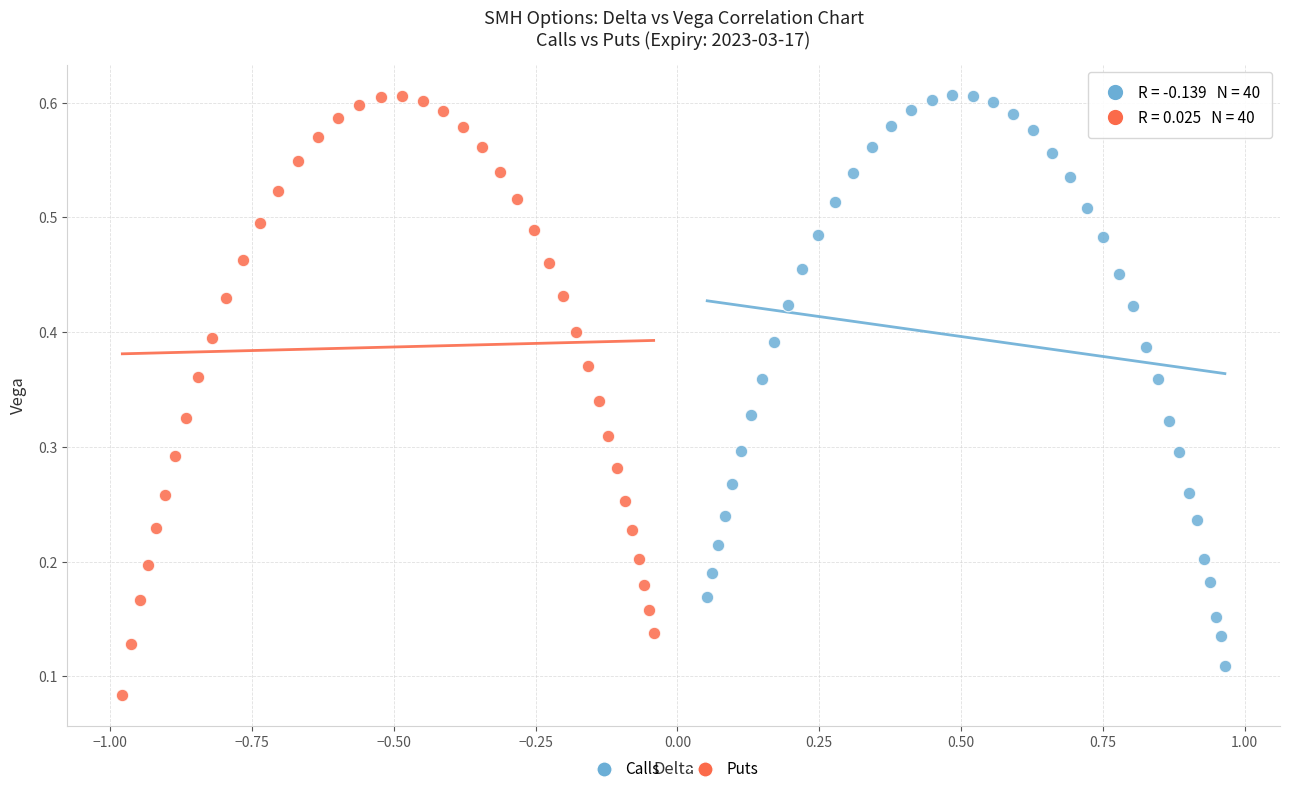

Which series has the widest spread of Y values?

Puts